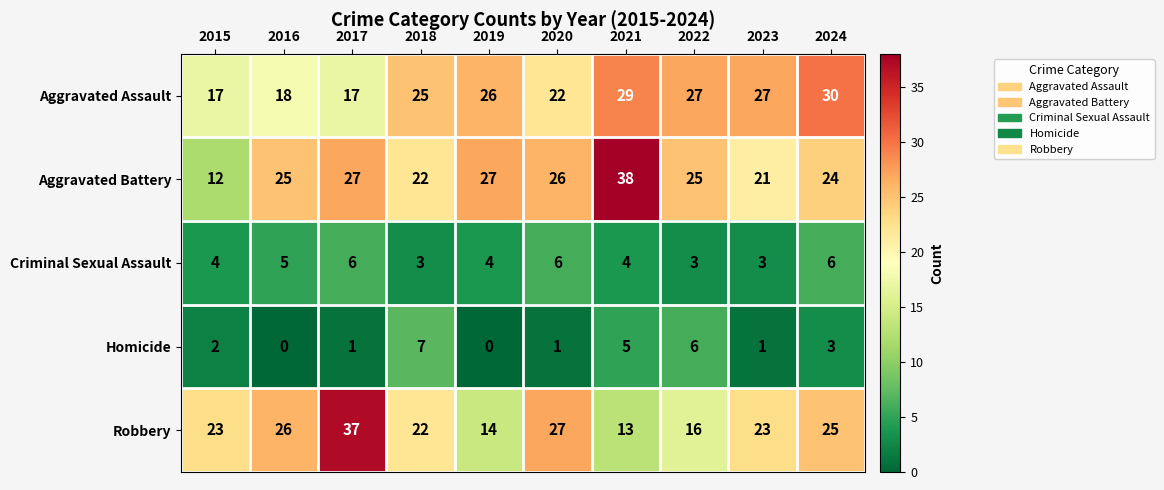

Which series changed the most between 2016 and 2022?

Robbery